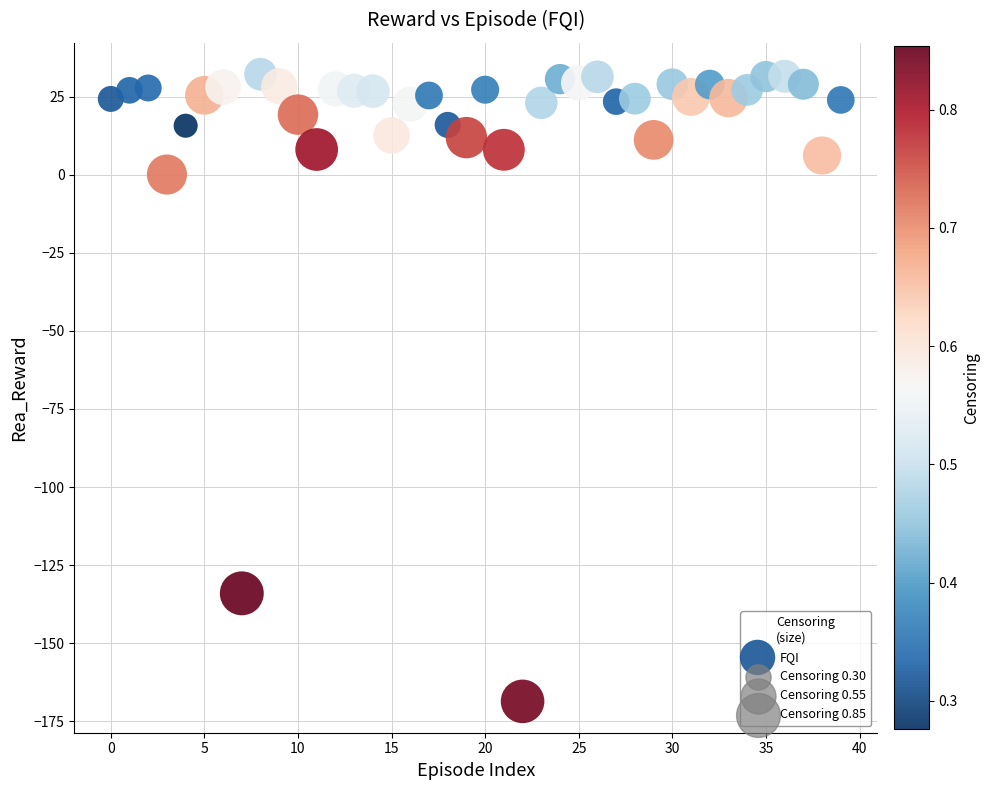

What is the range of Y values (max minus min)?

200.9